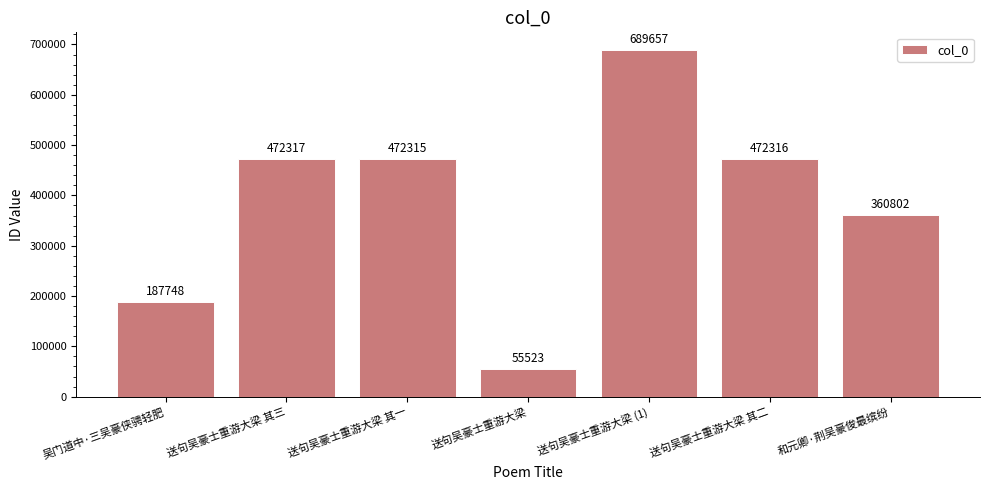

Are the bars horizontal?

No